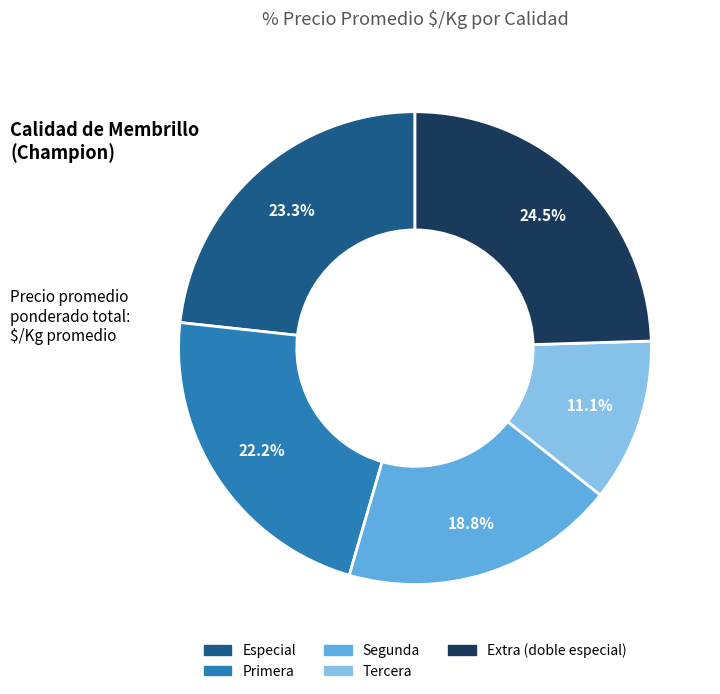

To the nearest percent, what percentage of the pie is Primera?

22%